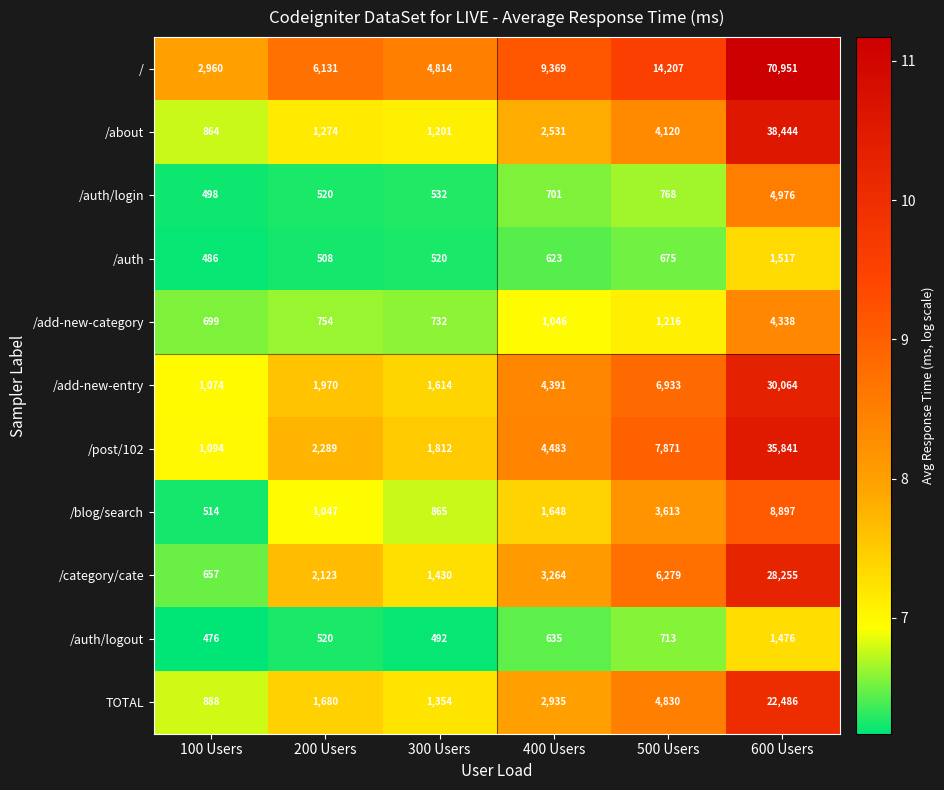

Rank the series by their maximum value, from highest to lowest.

/, /about, /post/102, /add-new-entry, /category/cate, TOTAL, /blog/search, /auth/login, /add-new-category, /auth, /auth/logout